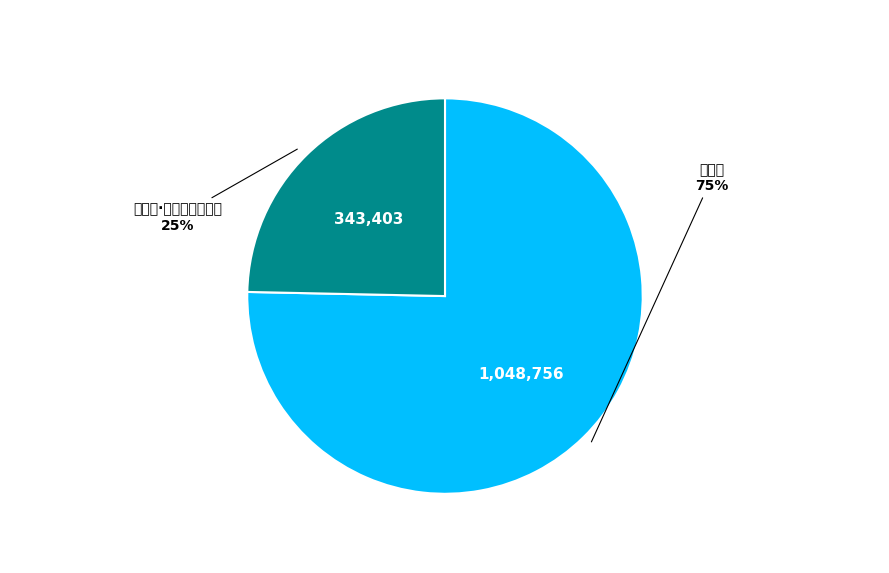

True or false: 寄橘柚·海门橘柚胜湖湘 accounts for 25% of the total.

True